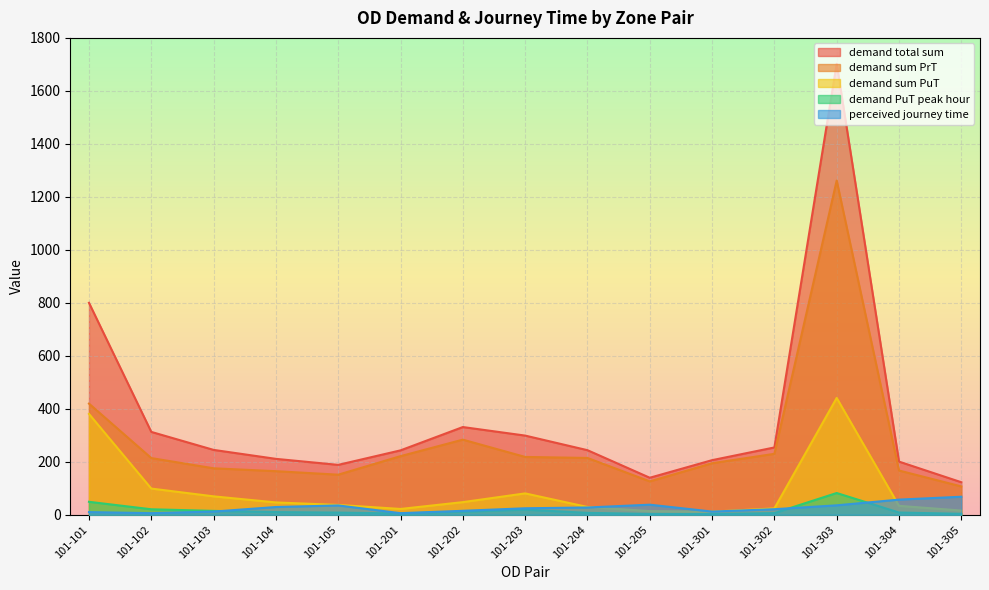

The demand total sum series shows 200.6 at 101-304. True or false?

True